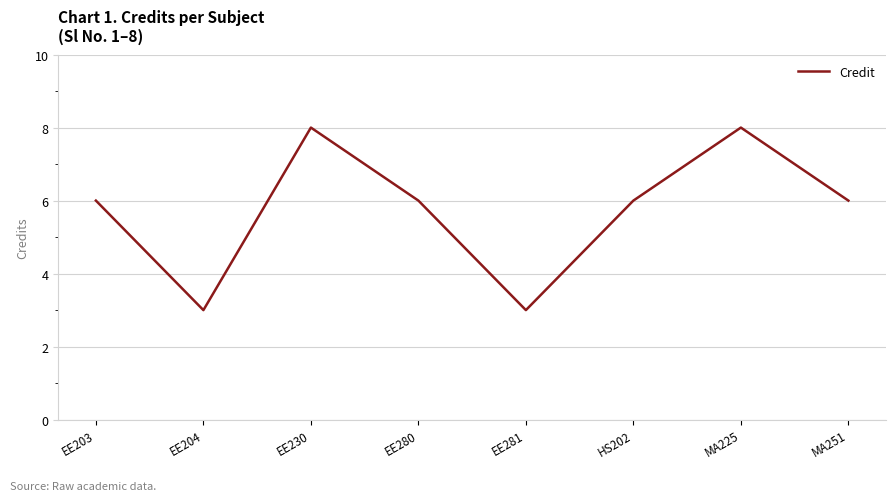

At which category does the data reach its first local valley?

EE204